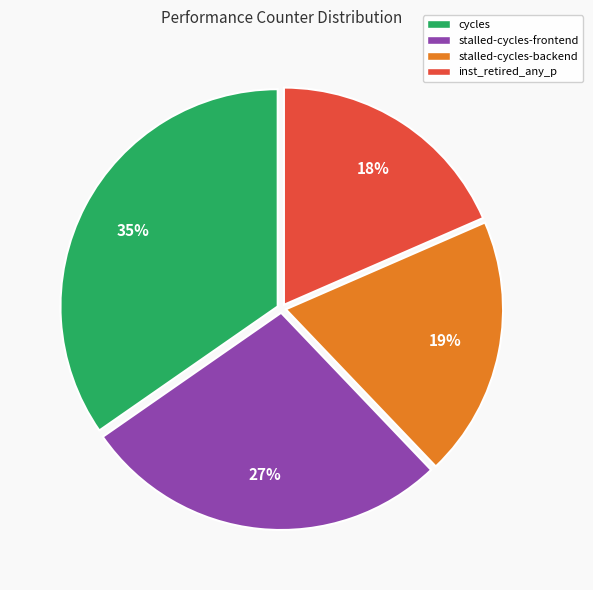

Does cycles represent more than half of the total?

No